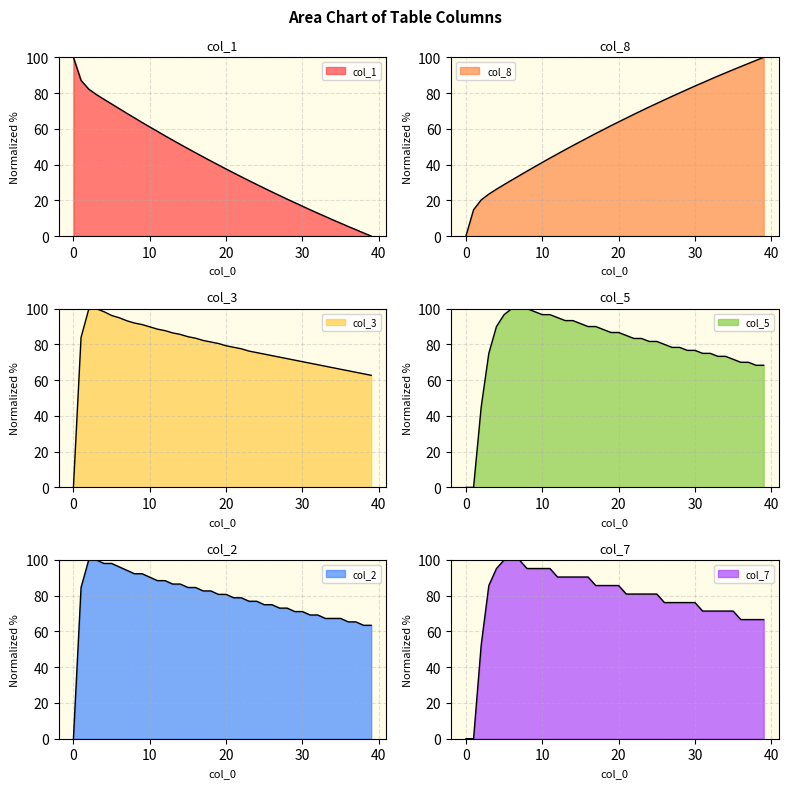

Read the col_8 value at 38.

98.3